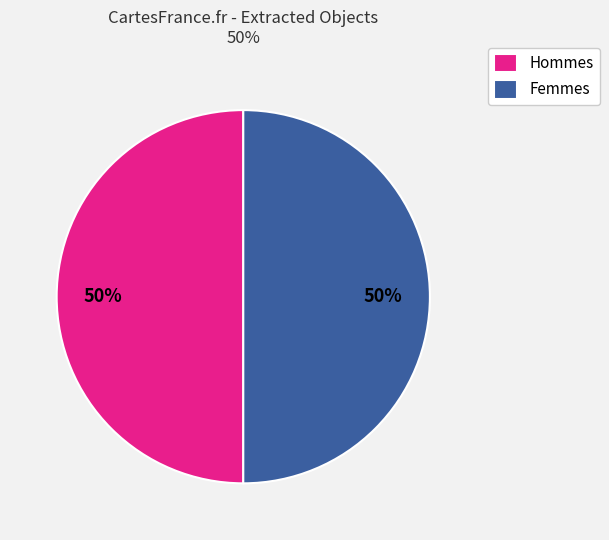

Approximately how many times larger is the value at Hommes compared to Femmes?

1.0